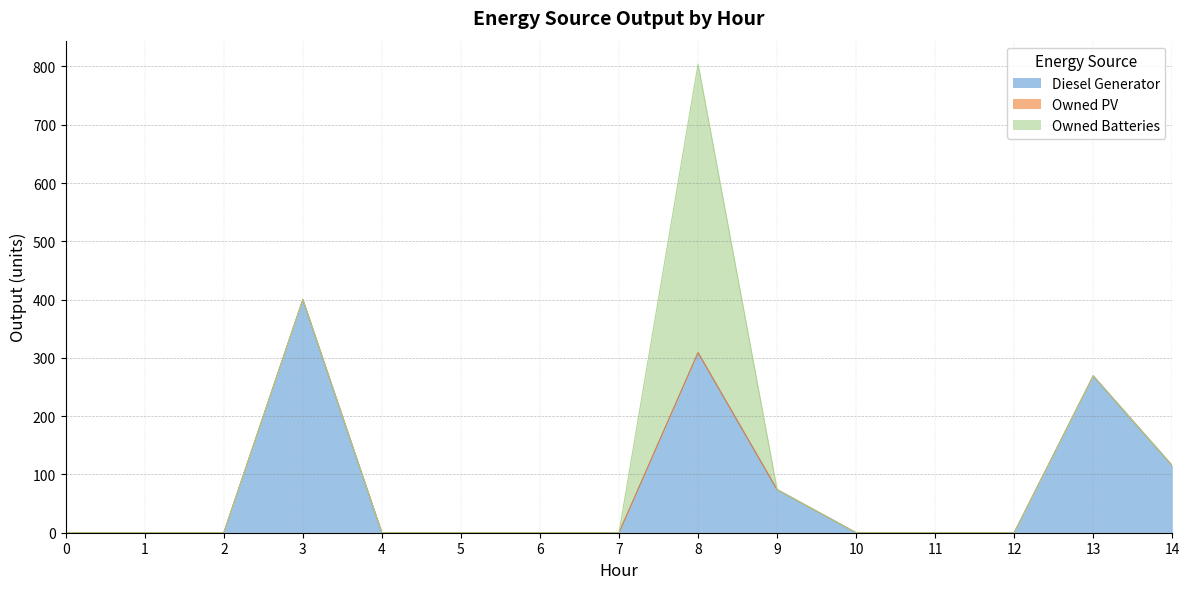

How many series are shown in this chart?

3